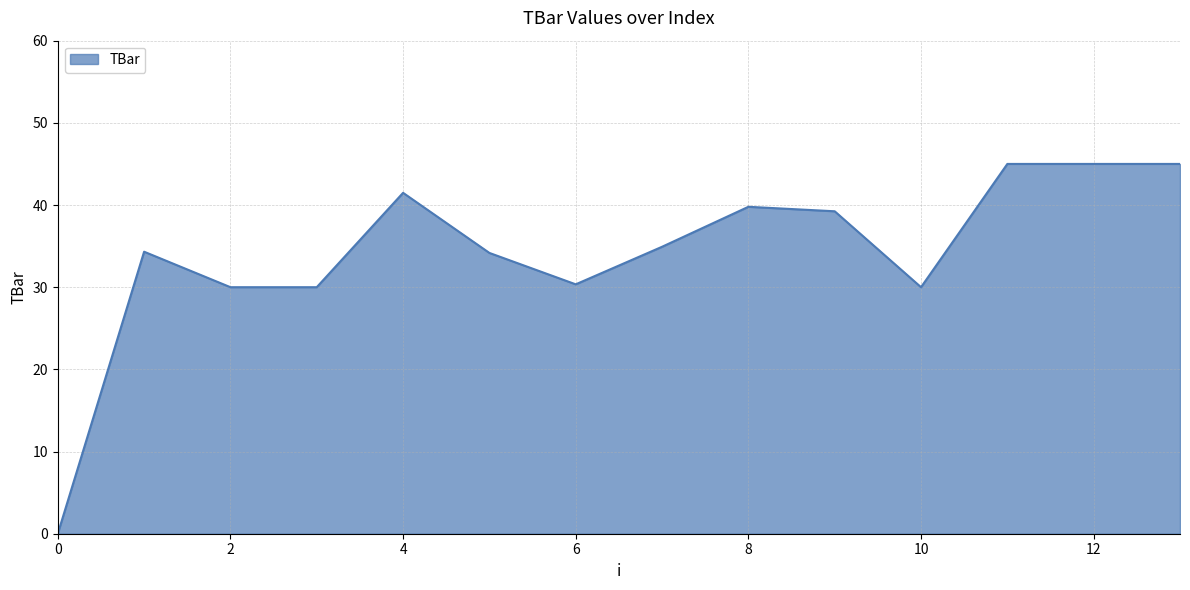

How many values are above zero?

13